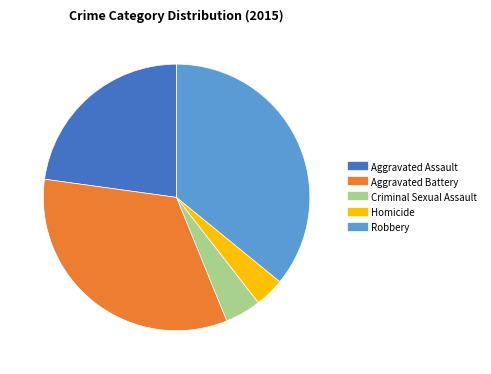

Is the sum of Aggravated Assault and Aggravated Battery greater than half?

Yes